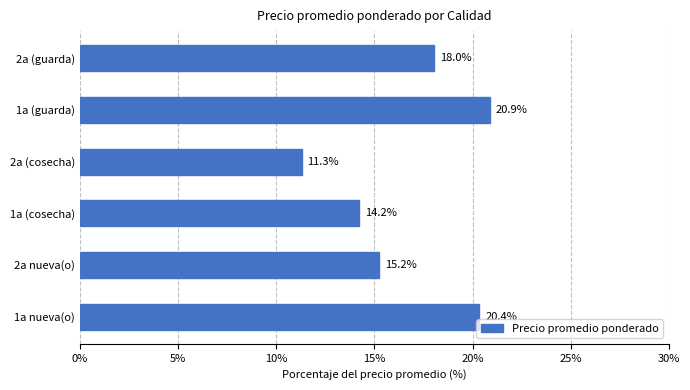

Does the chart contain any negative values?

No